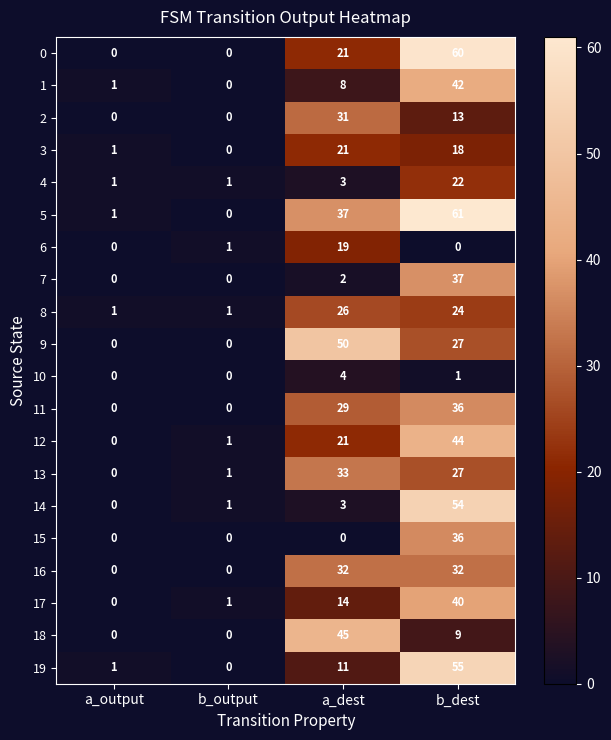

What is the total value across all series at b_output?

7